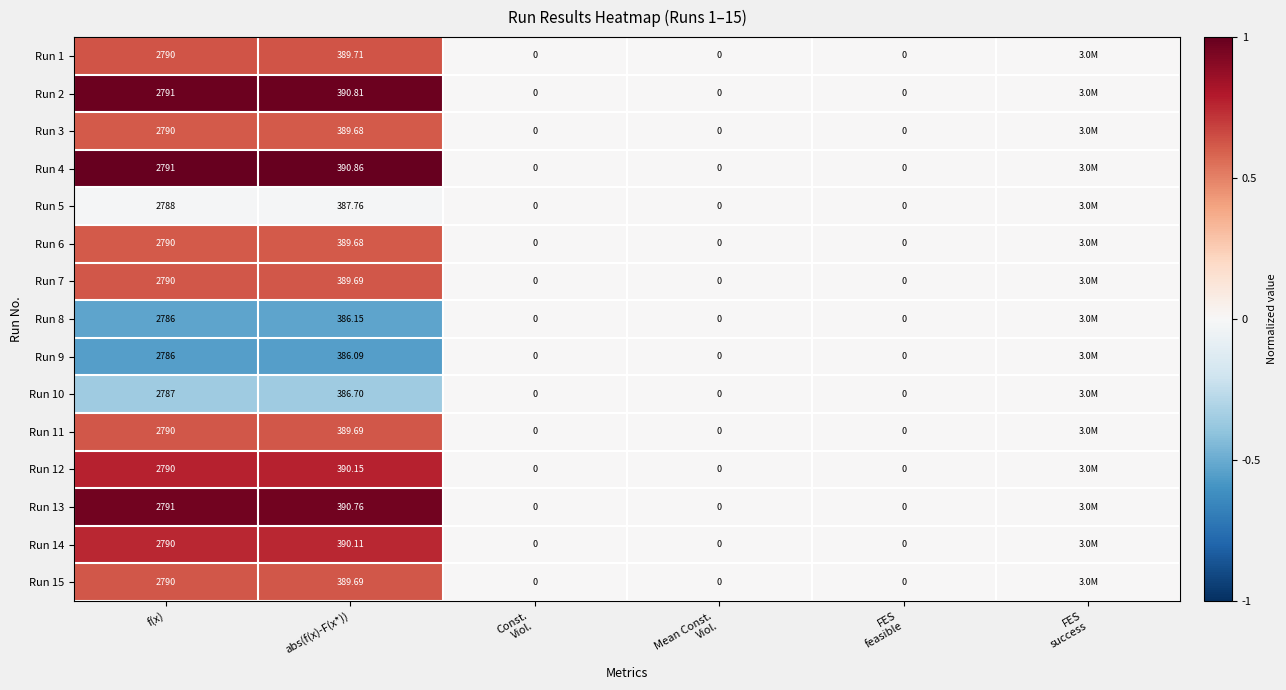

How many data points does each series have?

6